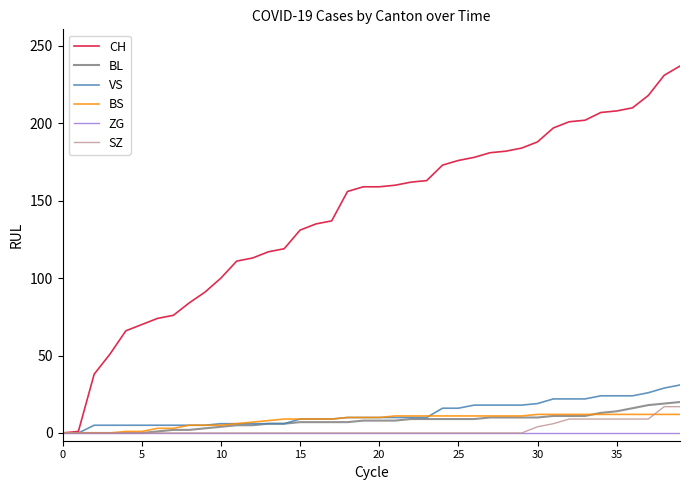

Which series has the largest total across all categories?

CH